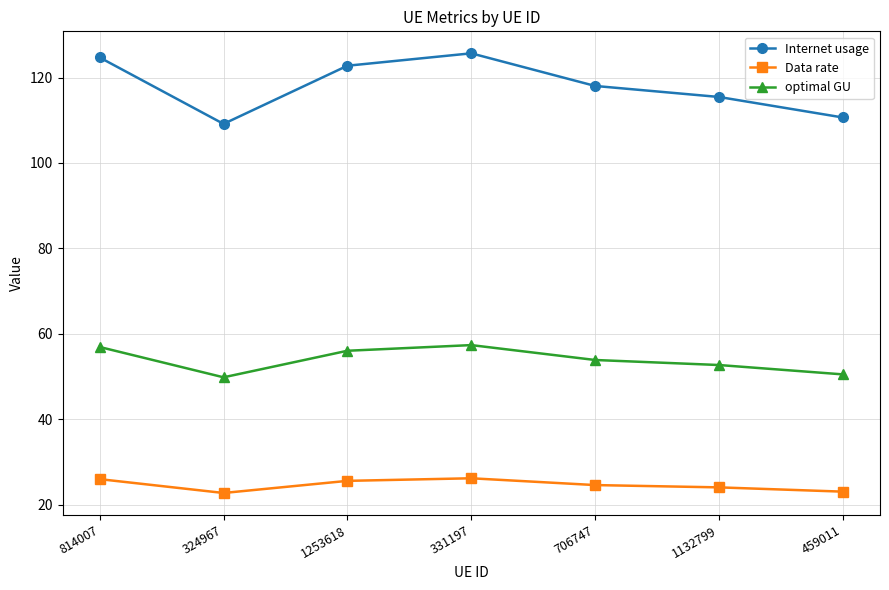

What is the spread (max minus min) of values at 814007?

98.7